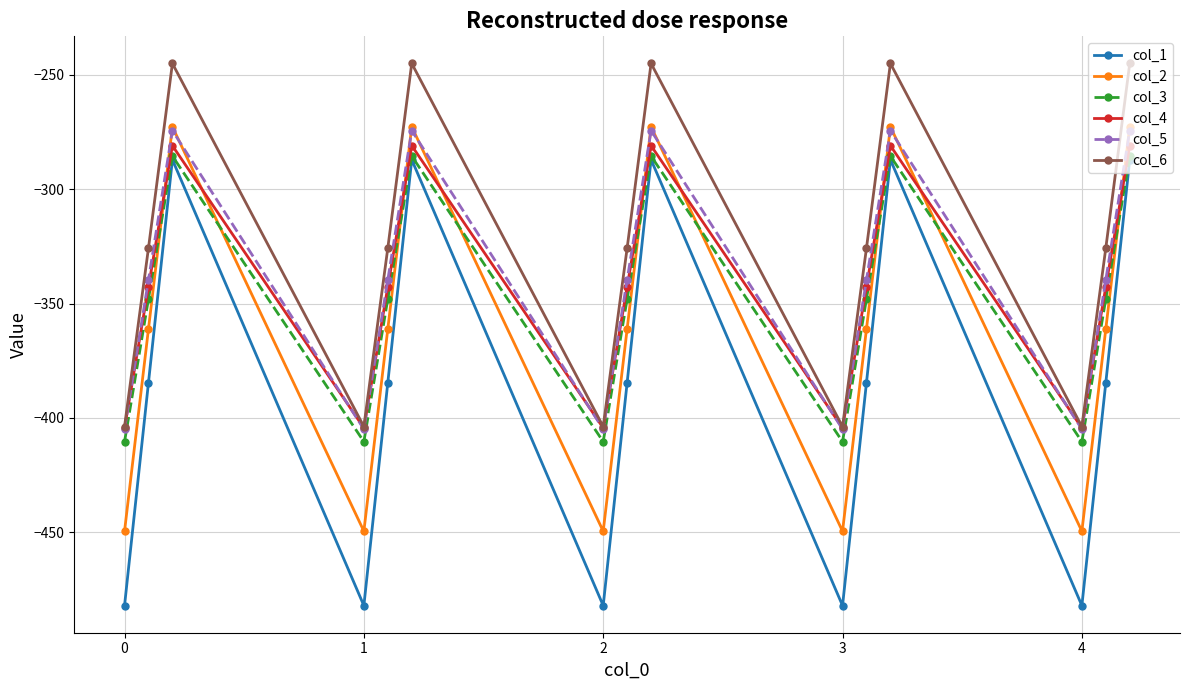

How many interior local valleys does the col_1 series have?

4